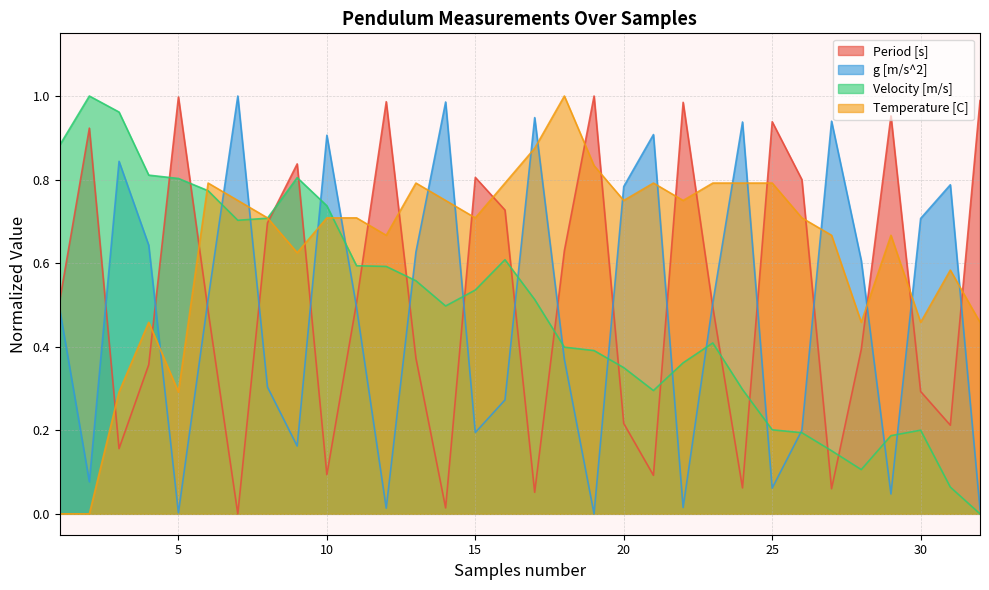

Which category has the lowest value across all series?

7